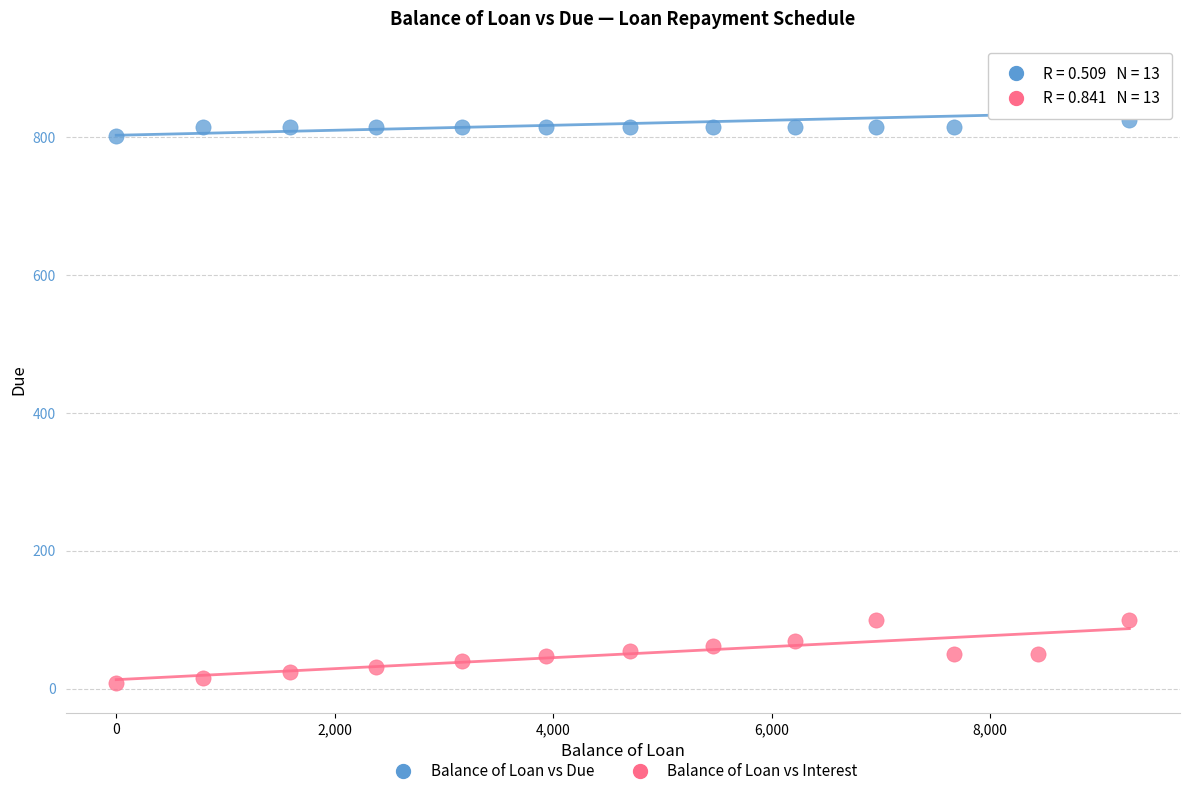

Which series reaches the maximum Y coordinate?

Balance of Loan vs Due